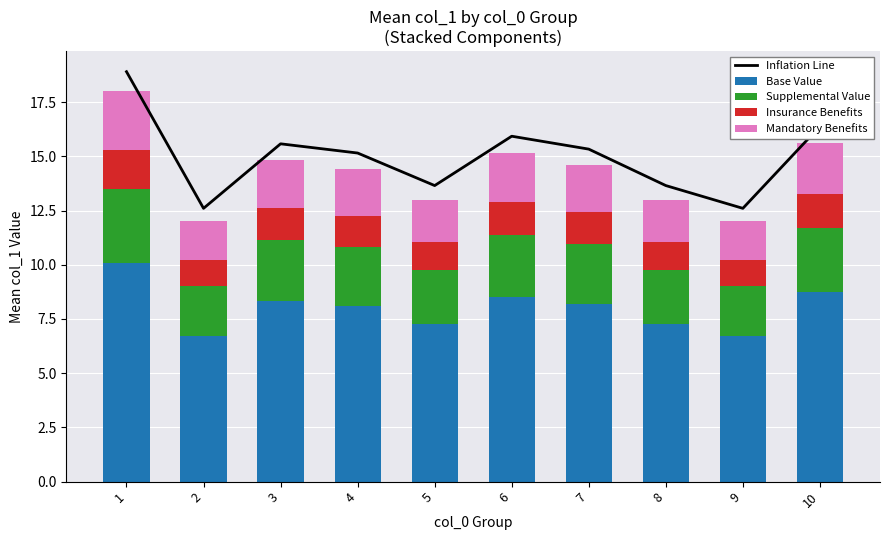

How many distinct data groups are displayed?

5